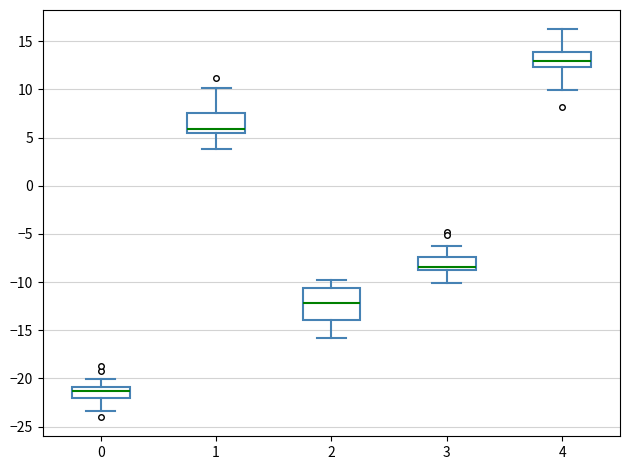

Which box's median line is the lowest?

0